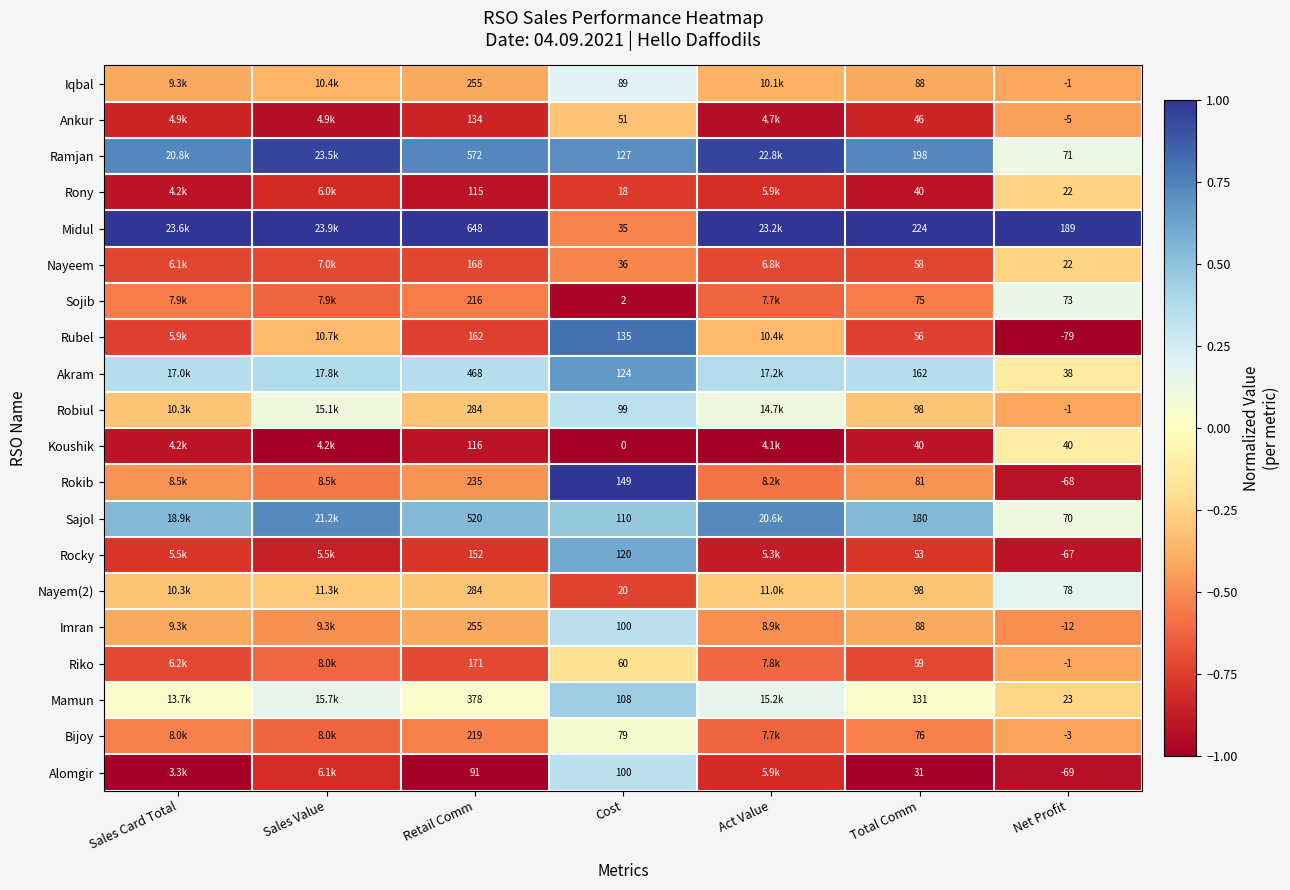

What is the spread (max minus min) of values at Sales Value?

2.0